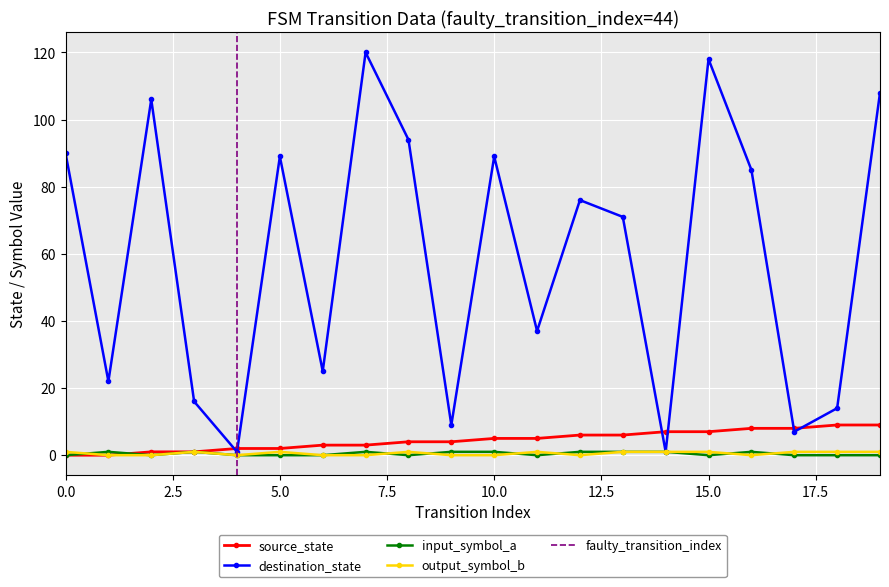

Which series has the largest total across all categories?

destination_state